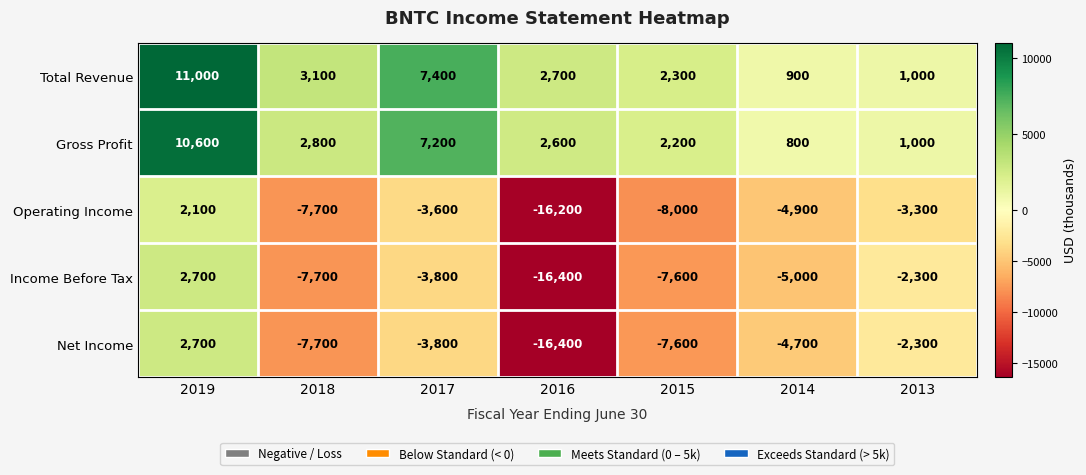

What is the spread (max minus min) of values at 2019?

8900